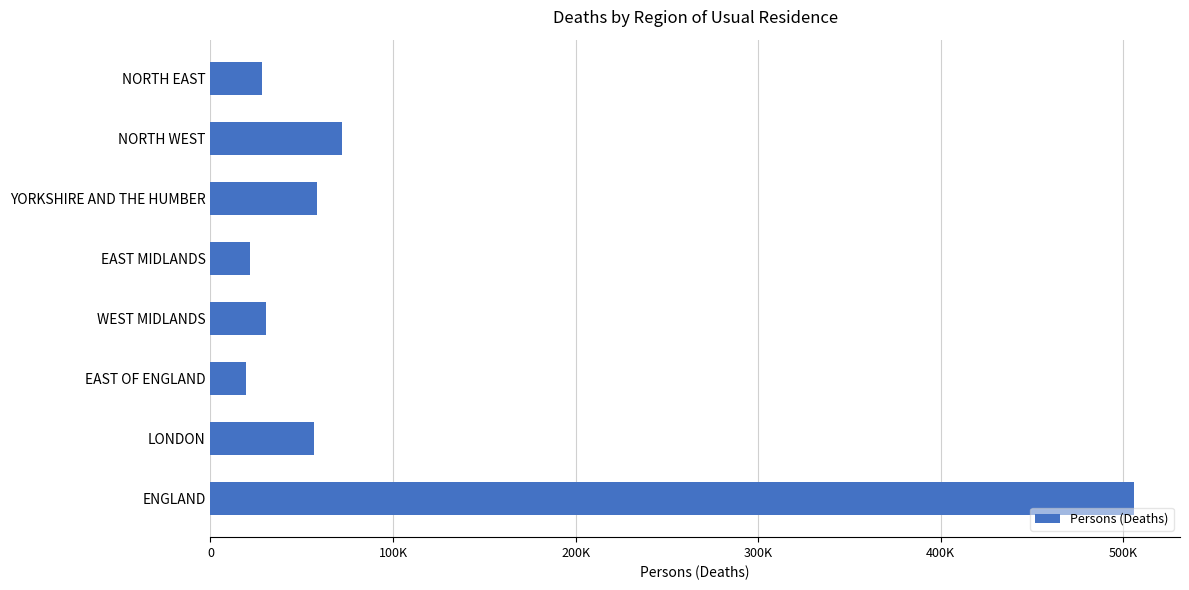

Does the chart contain any negative values?

No